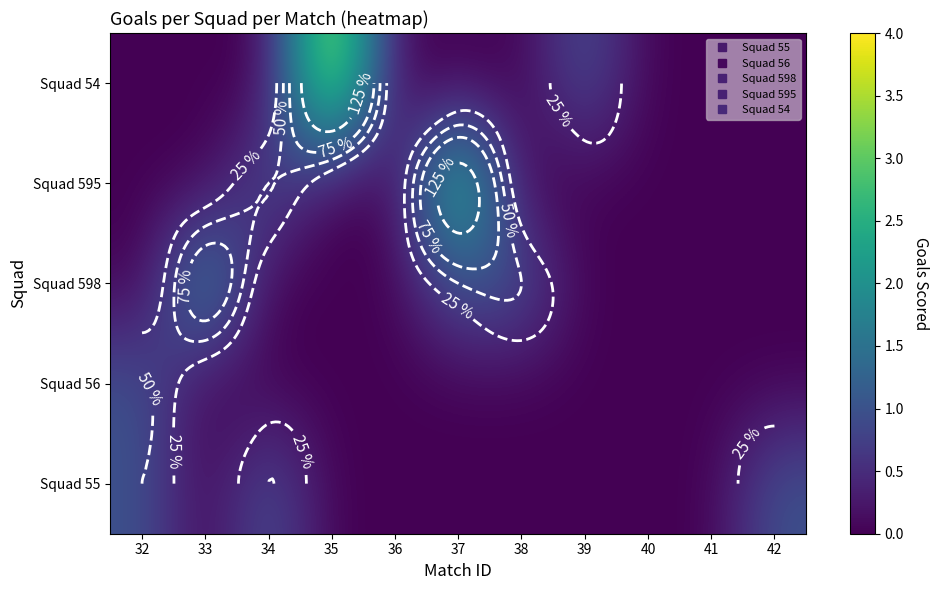

True or false: Squad 54 has a value of -2 at 41.

False